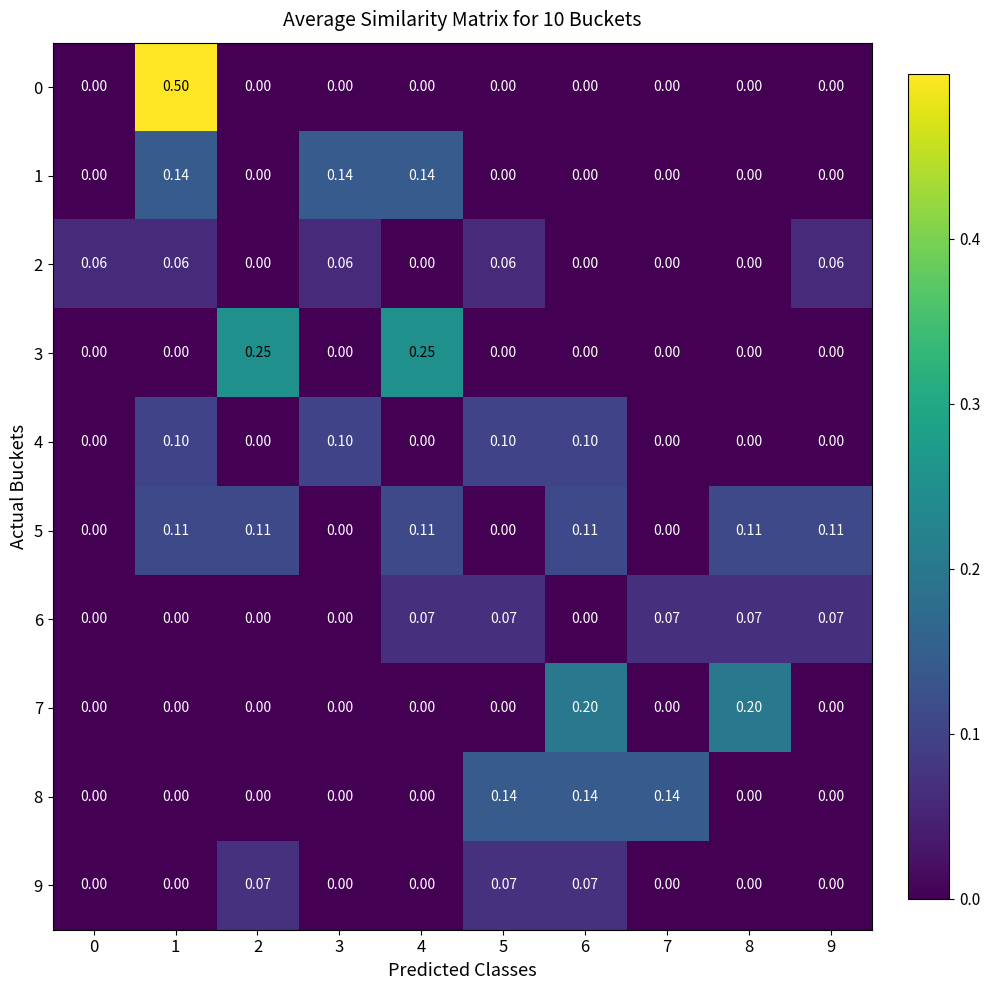

Which series has the largest total across all categories?

5